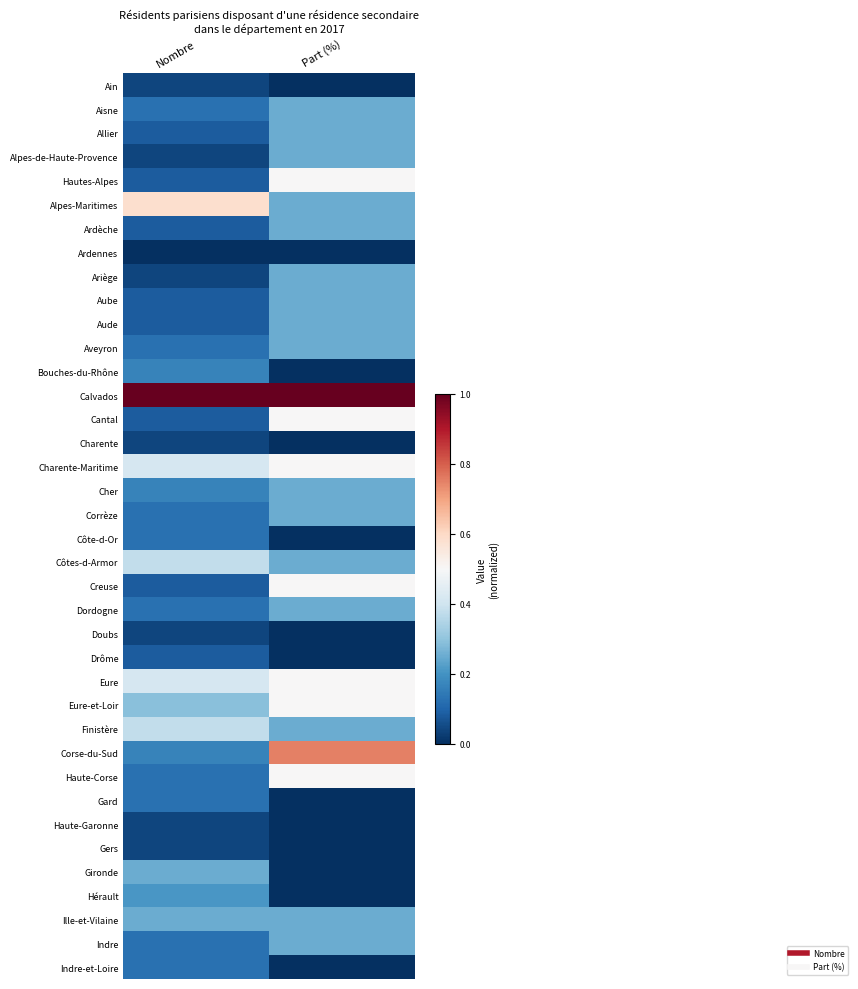

What is the difference between the highest and lowest values at Part (%)?

1.0